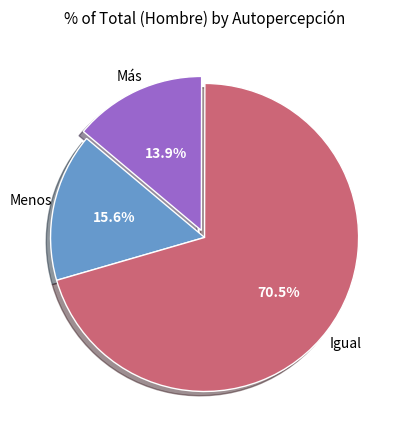

Count the number of slices in the pie.

3